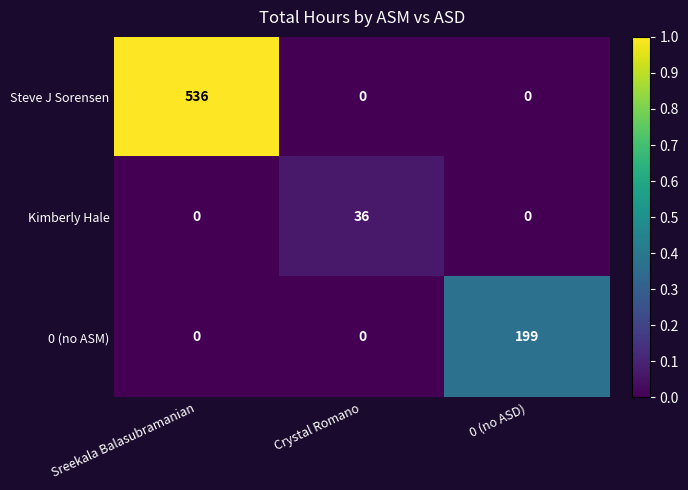

At which category is the sum across all series the highest?

Sreekala Balasubramanian